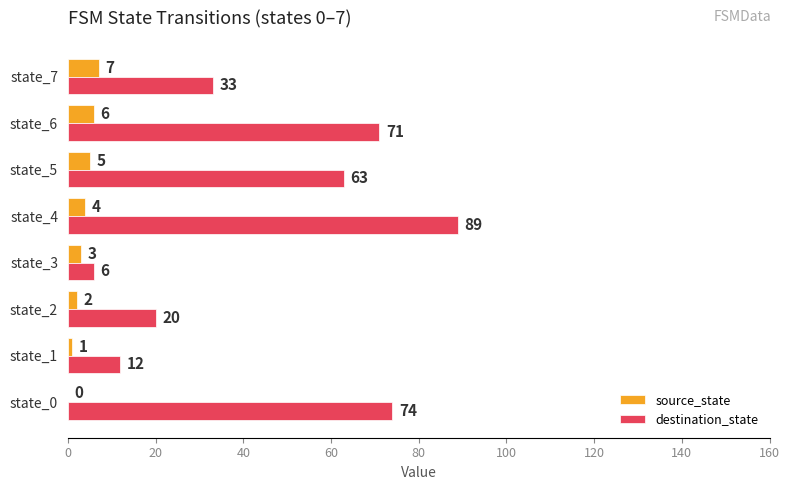

Count the number of data series in this chart.

2